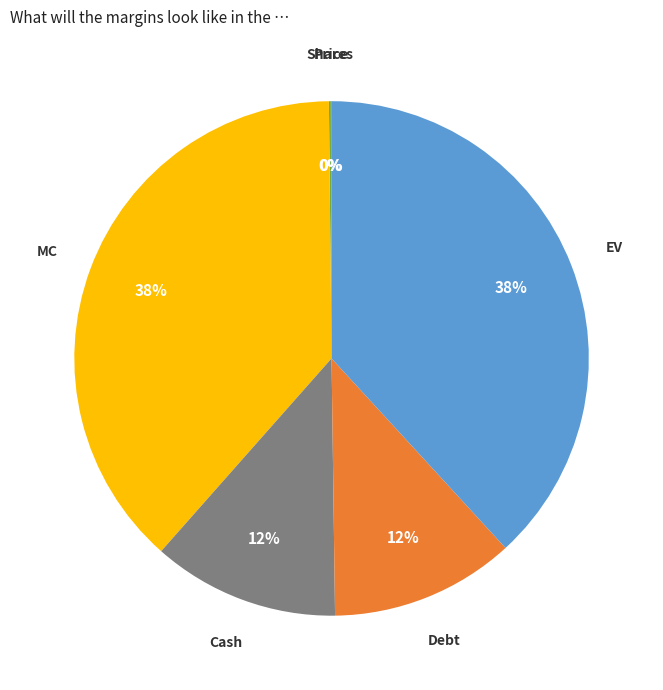

To the nearest percent, what percentage of the pie is MC?

38%